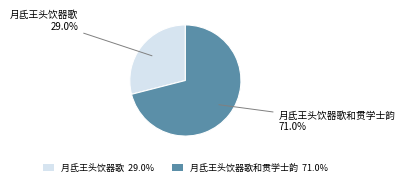

Do 月氐王头饮器歌 29.0% and 月氐王头饮器歌和贯学士韵 71.0% together represent more than half of the pie?

Yes